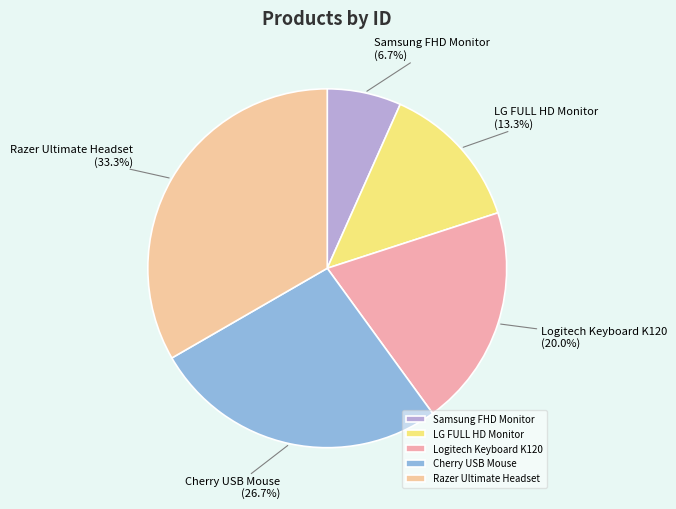

Do Samsung FHD Monitor and Logitech Keyboard K120 together represent more than half of the pie?

No